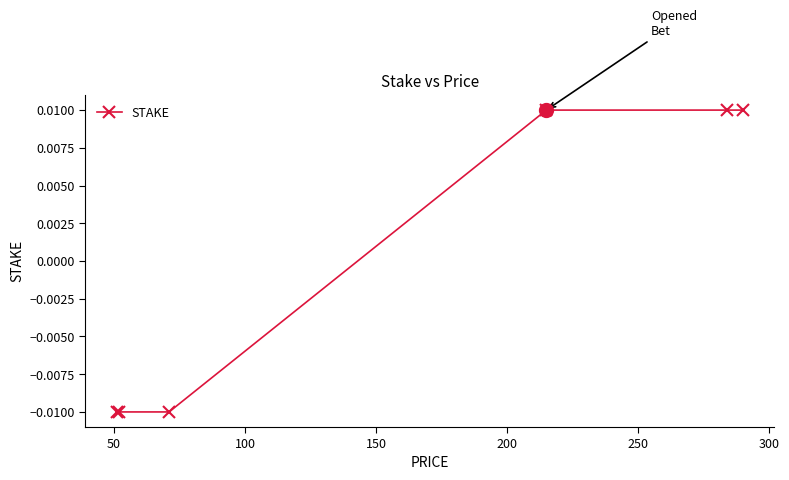

How many values are between 0 and 1?

3